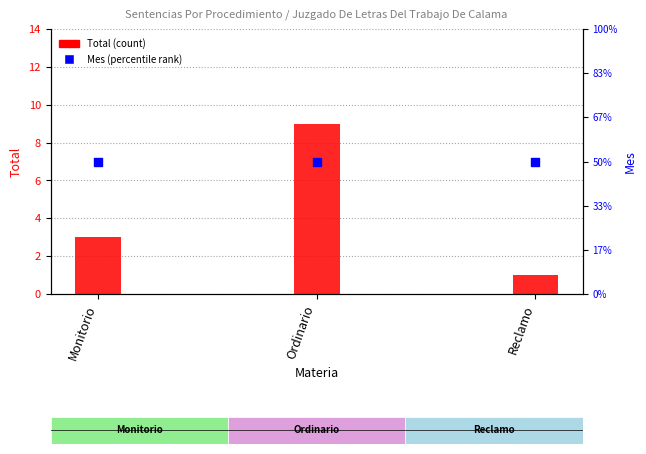

At which category is the sum across all series the highest?

Ordinario